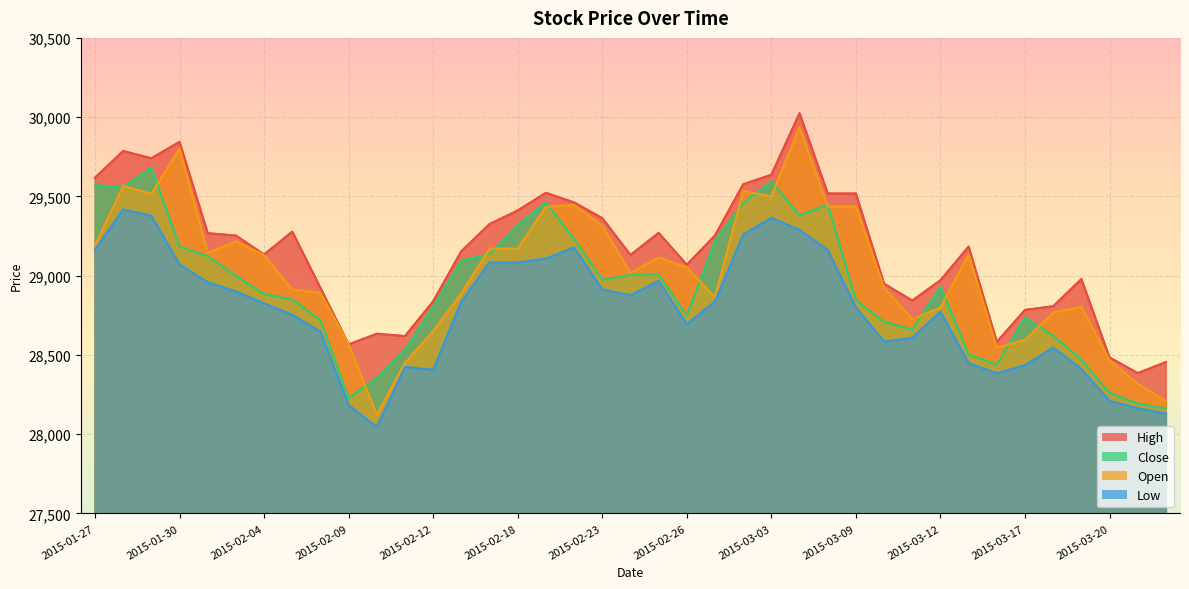

At which category does Close reach its first local peak?

2015-01-29